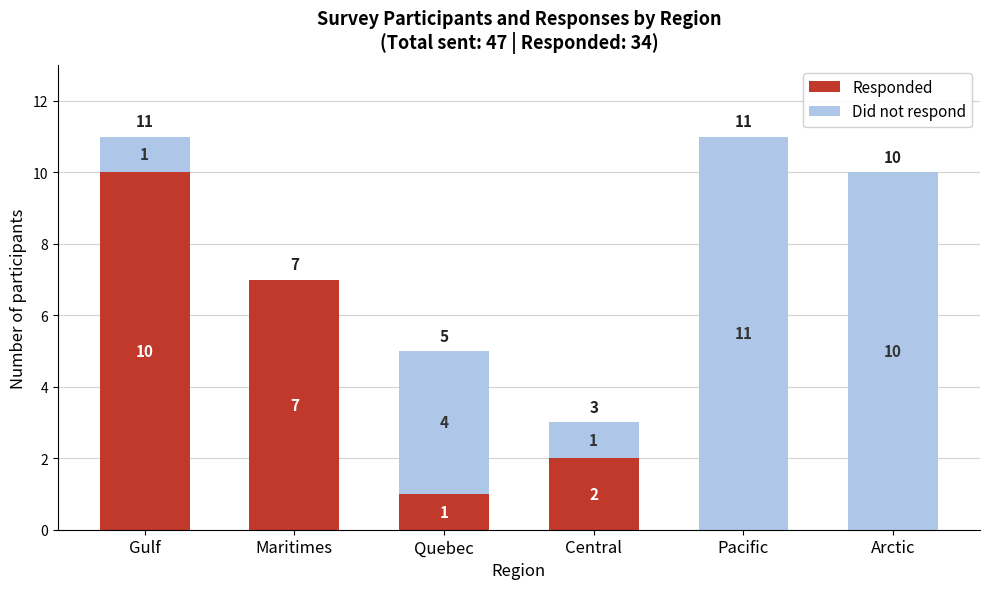

Reading right to left, what are the values for Responded?

Arctic=0	Pacific=0	Central=2	Quebec=1	Maritimes=7	Gulf=10